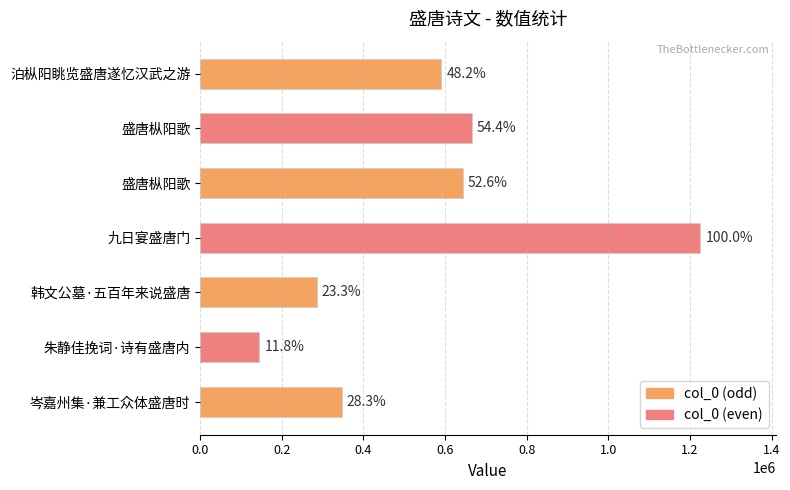

How many bars are there in total?

7